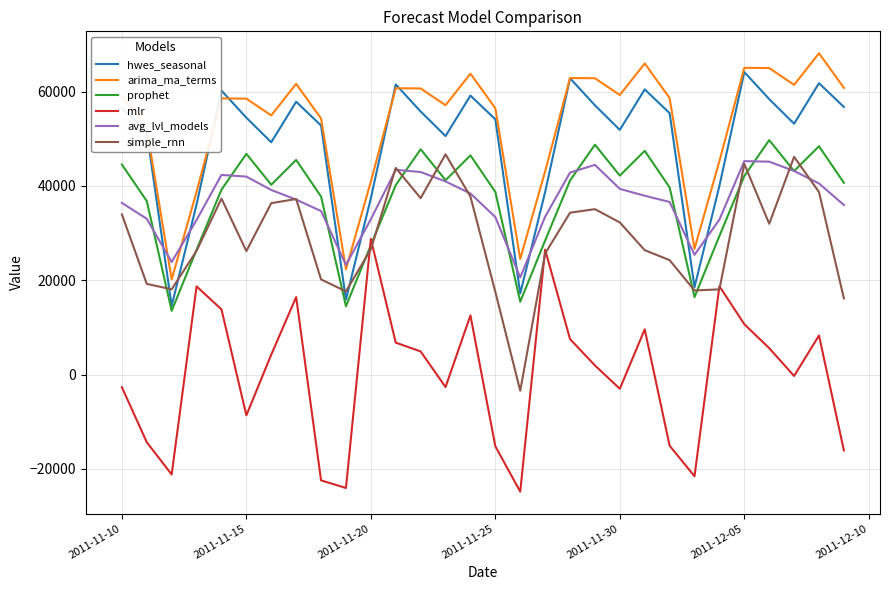

At how many categories does at least one series exceed 7243?

30